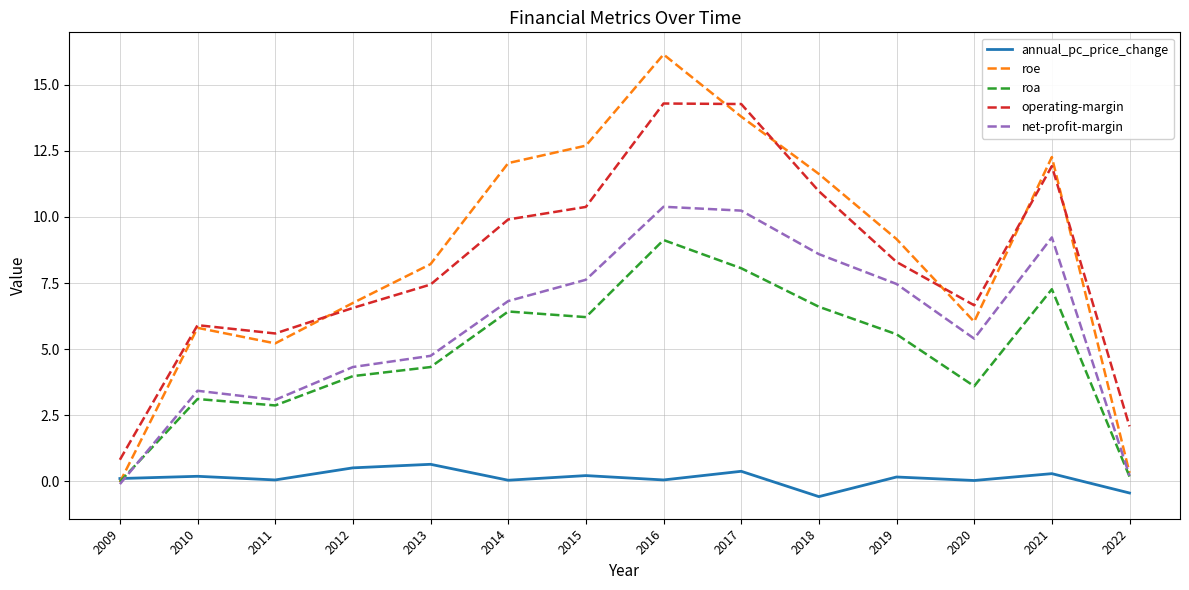

What is the total value across all series at 2020?

21.7